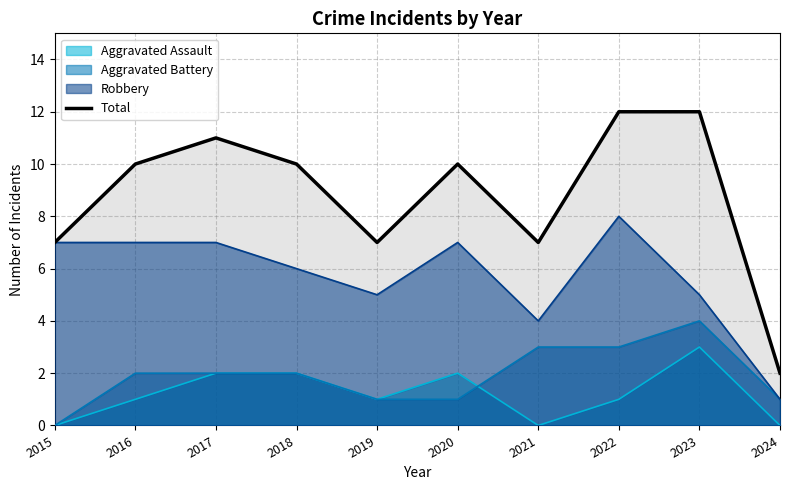

Does the chart have visible grid lines?

Yes